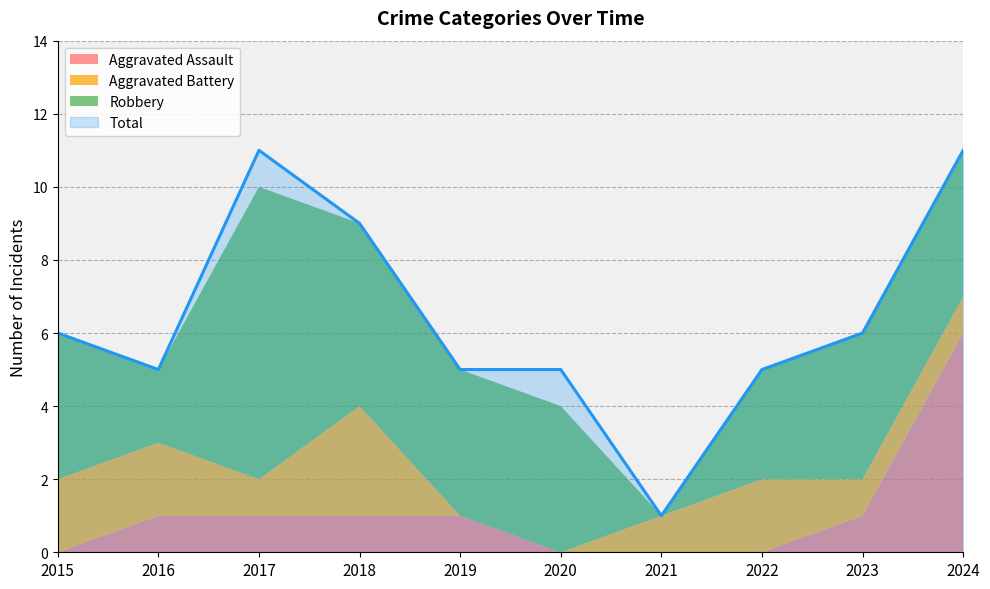

What is the maximum value for Total?

11